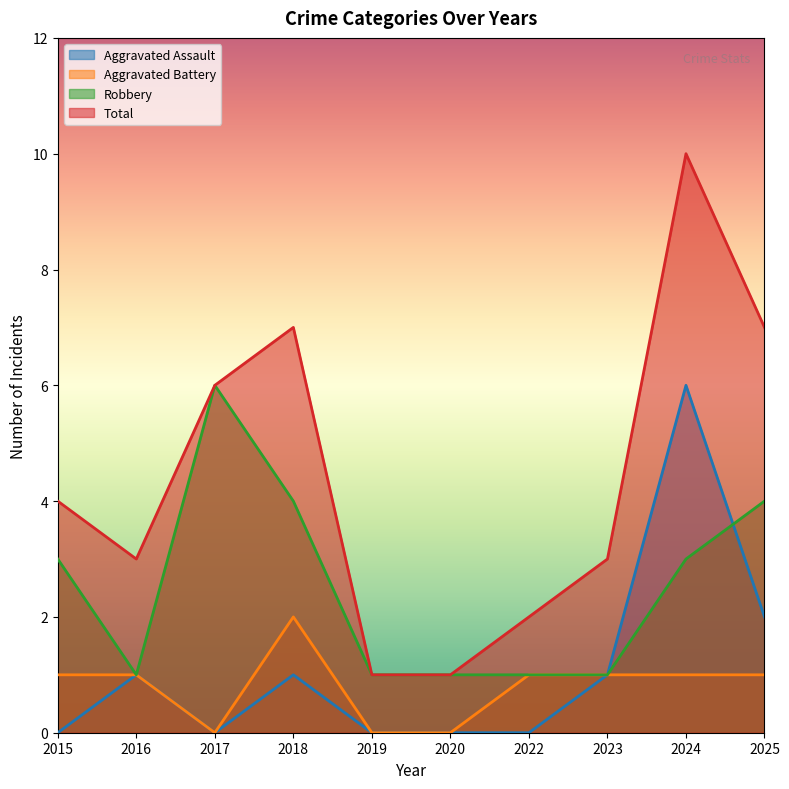

The Robbery series shows 2 at 2025. True or false?

False